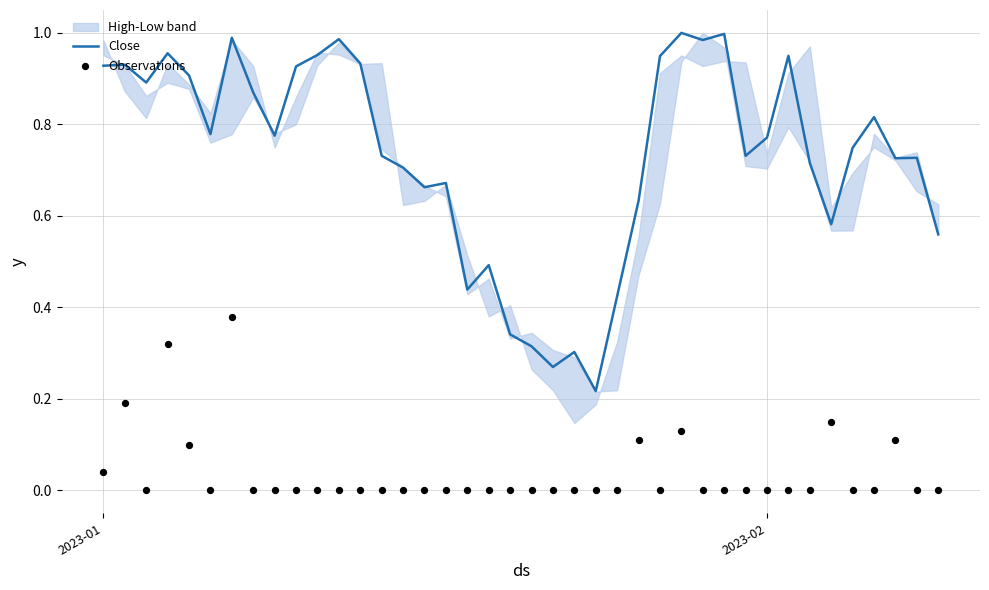

Is the value of Close at 23 greater than the value of Observations at 20?

Yes